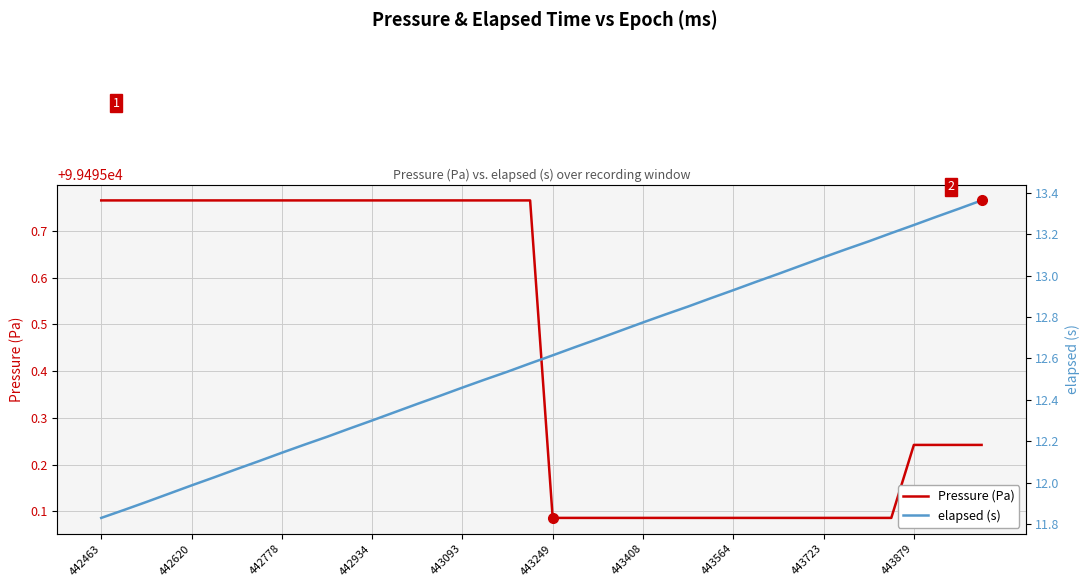

Reading left to right, what are all the values shown in this chart?

Pressure (Pa): 99495.8	99495.8	99495.8	99495.8	99495.8	99495.8	99495.8	99495.8	99495.8	99495.8	99495.8	99495.8	99495.8	99495.8	99495.8	99495.8	99495.8	99495.8	99495.8	99495.8	99495.1	99495.1	99495.1	99495.1	99495.1	99495.1	99495.1	99495.1	99495.1	99495.1	99495.1	99495.1	99495.1	99495.1	99495.1	99495.1	99495.2	99495.2	99495.2	99495.2
elapsed (s): 11.8	11.9	11.9	11.9	12.0	12.0	12.1	12.1	12.1	12.2	12.2	12.3	12.3	12.3	12.4	12.4	12.5	12.5	12.5	12.6	12.6	12.7	12.7	12.7	12.8	12.8	12.9	12.9	12.9	13.0	13.0	13.0	13.1	13.1	13.2	13.2	13.2	13.3	13.3	13.4